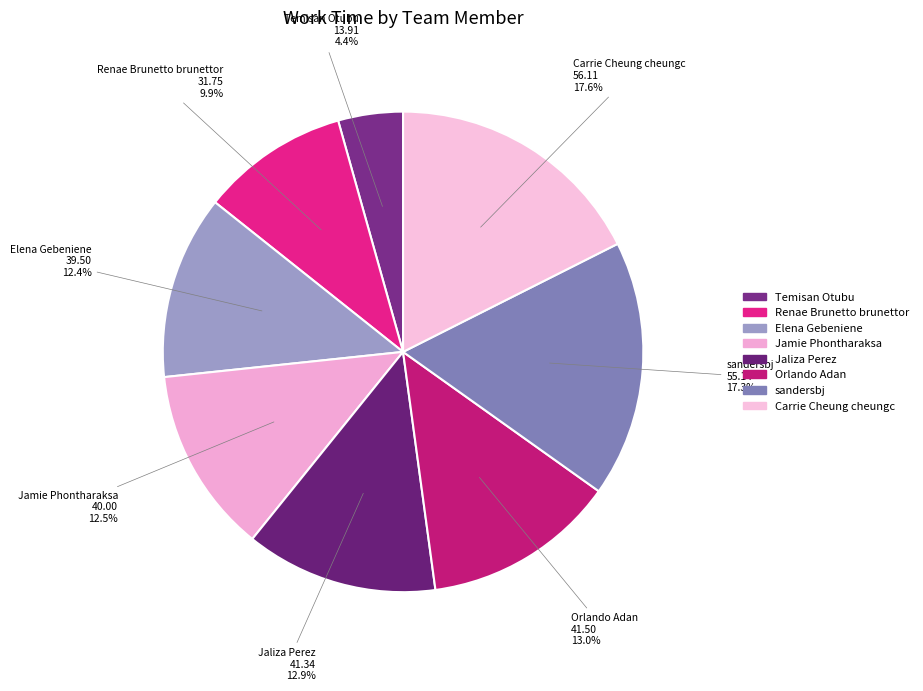

How many slices are in this pie chart?

8